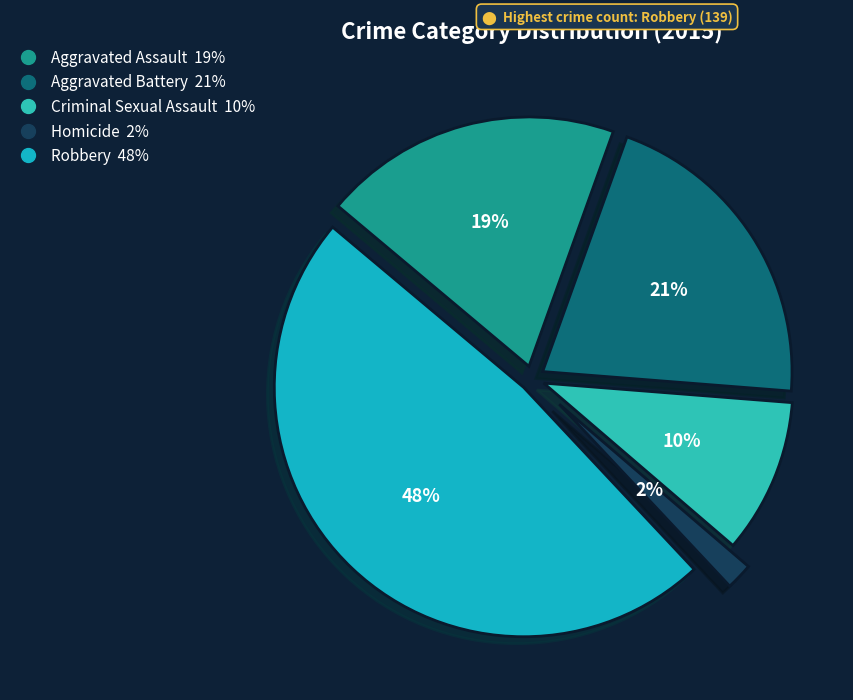

What is the smallest slice in the pie chart?

Homicide